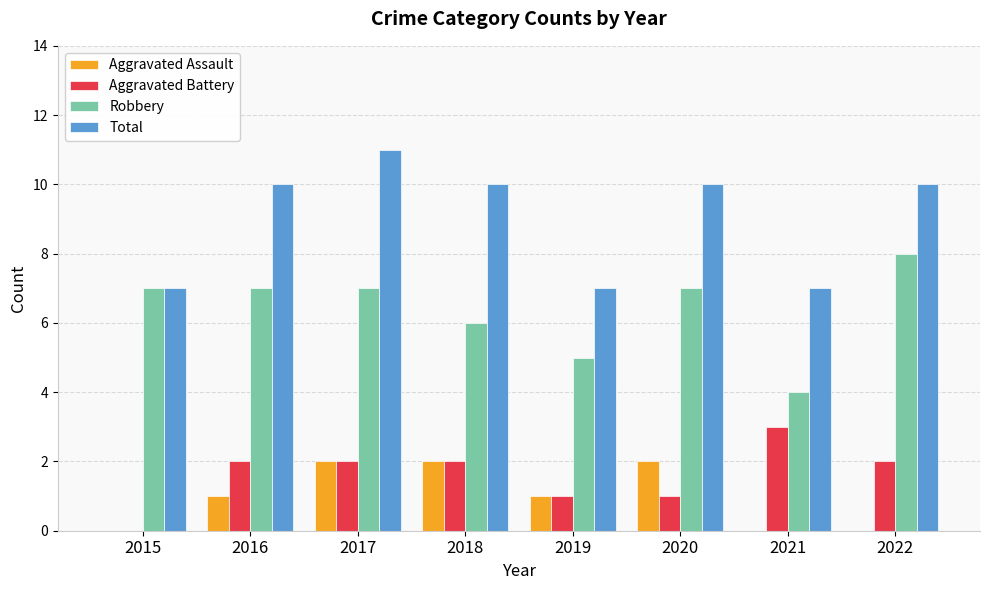

At which label is Robbery closest to 6?

2018